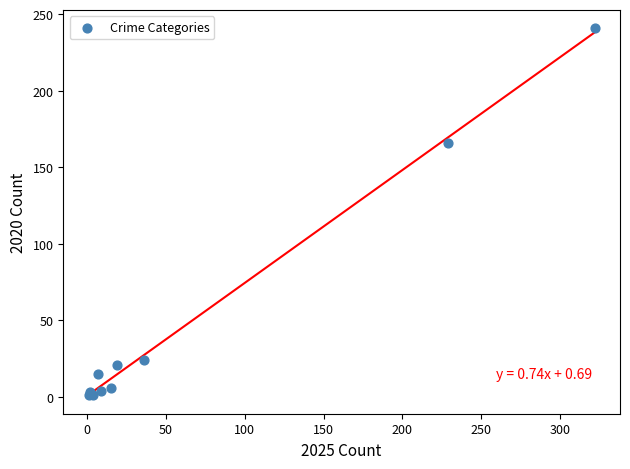

What Y value in the scatter plot is closest to 121?

166